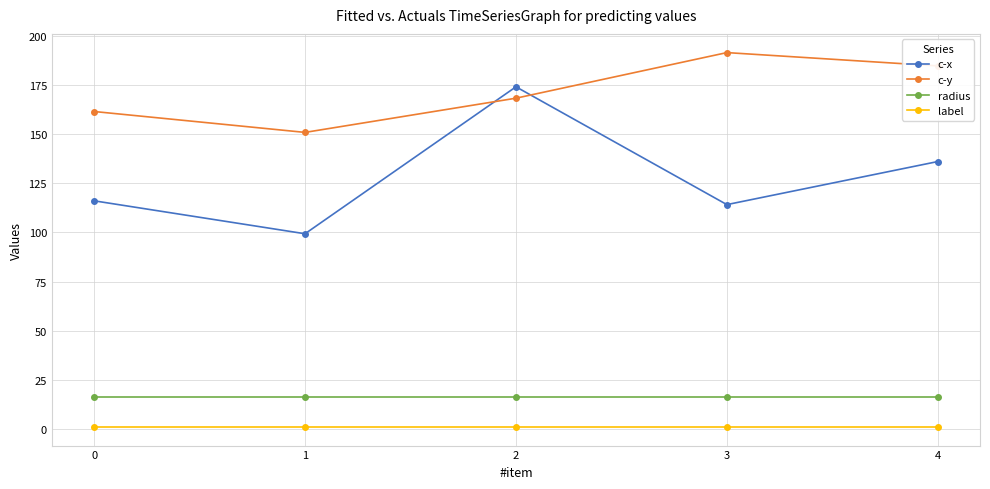

The value of c-y at 4 is 184.8. True or false?

True